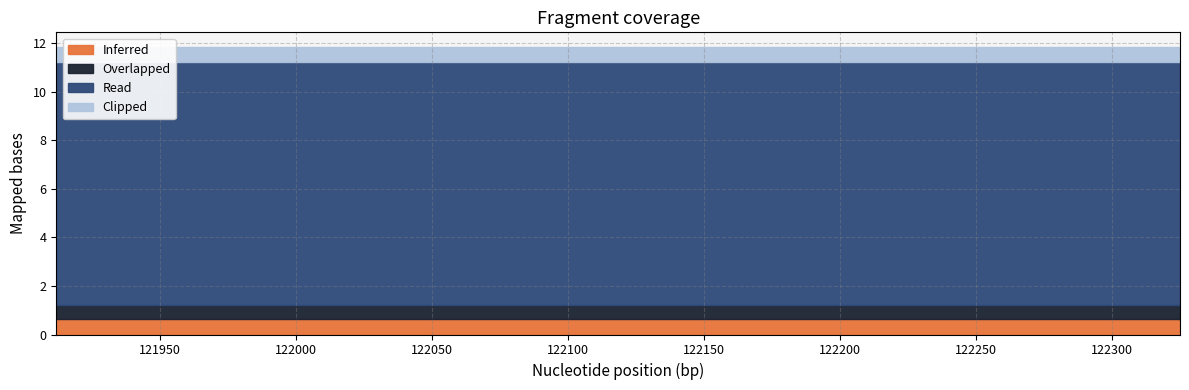

What is the approximate value of Inferred at 121912?

0.6